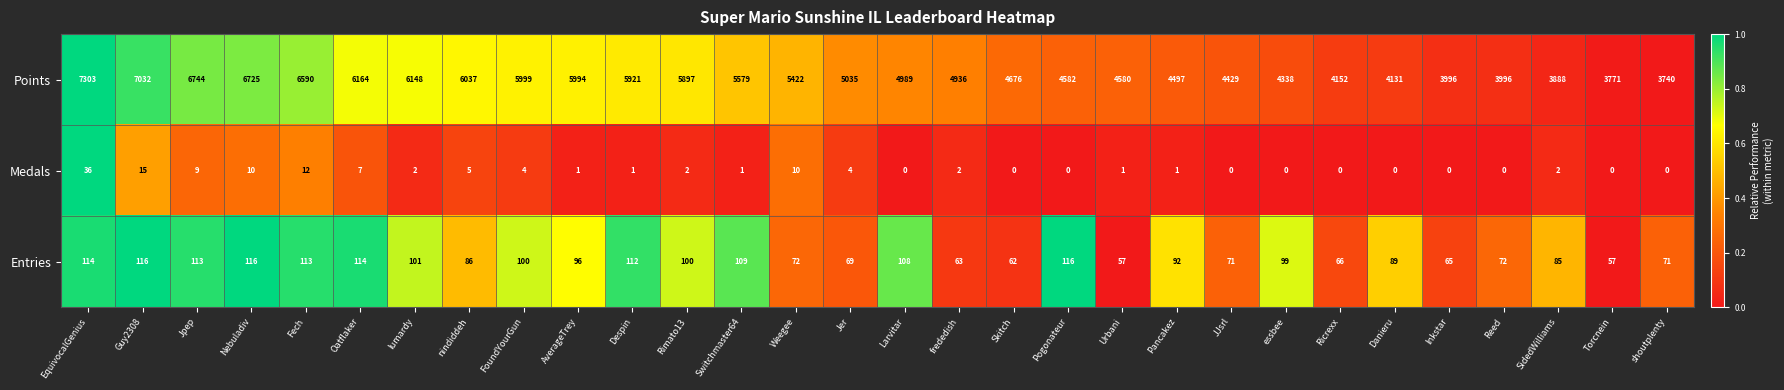

The Medals series shows 0 at Ricrexx. True or false?

True